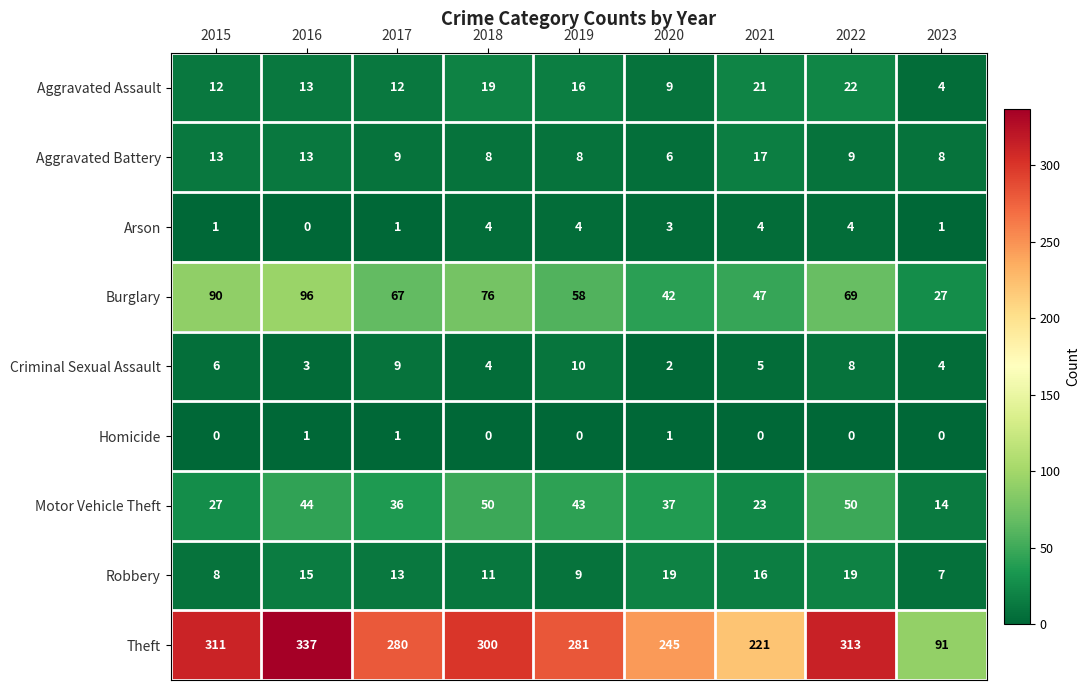

At which label does Robbery first exceed 13?

2016